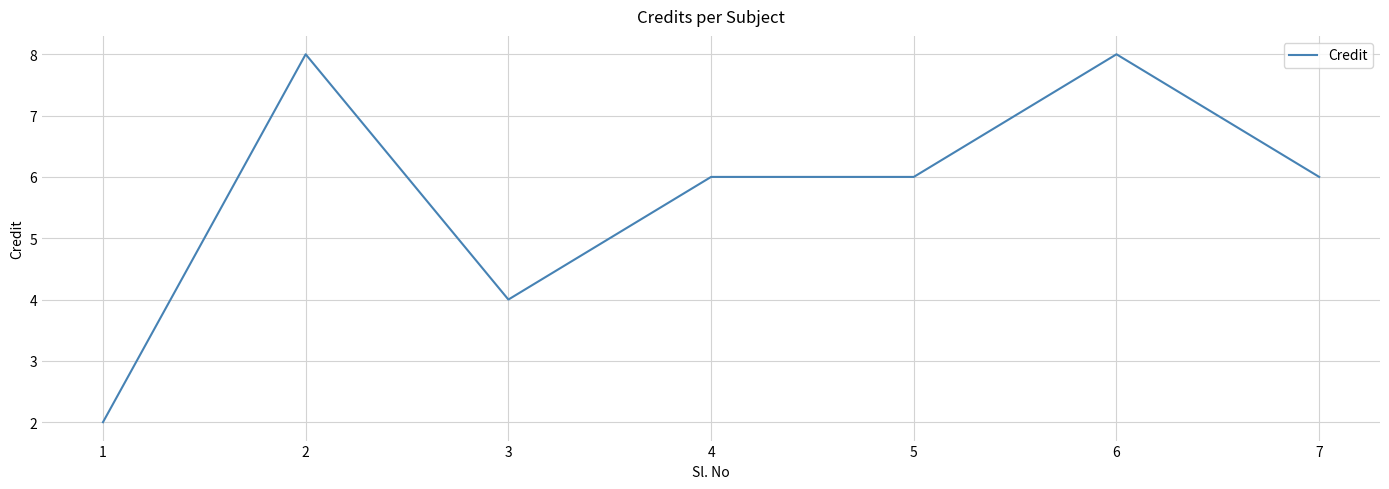

True or false: the data shows 6 at 4.

True